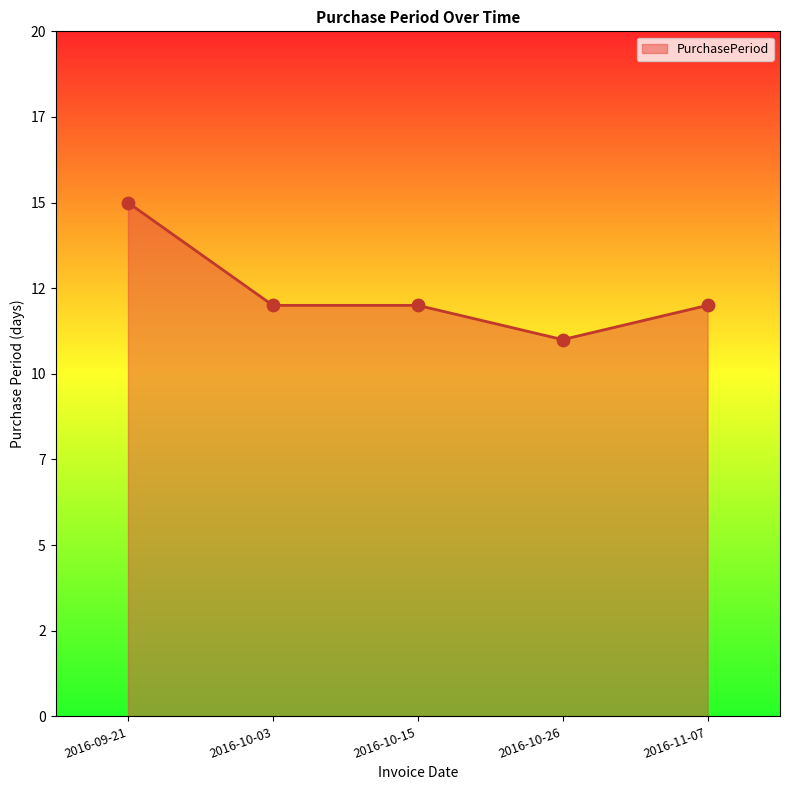

Between 2016-11-07 and 2016-09-21, which is larger?

2016-09-21